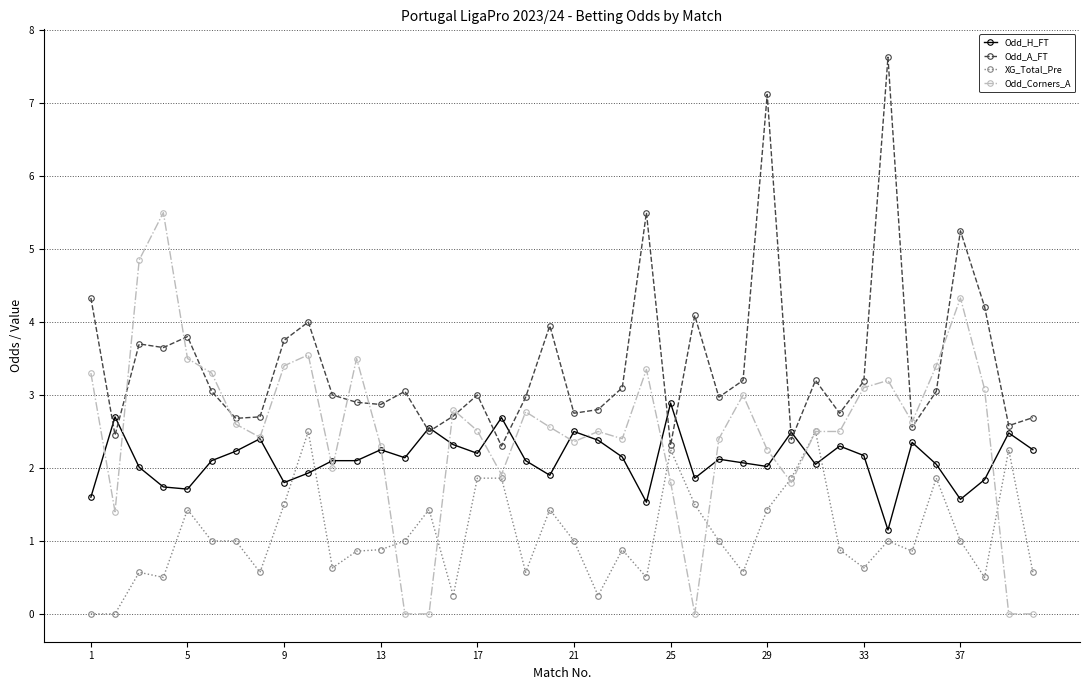

What is the value of the Odd_H_FT point at the 1st from the left?

1.6